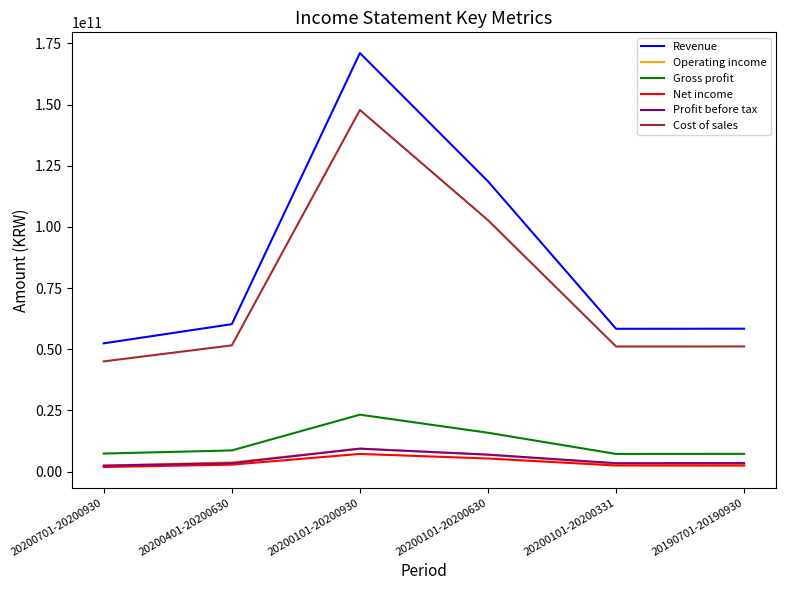

True or false: Cost of sales and Revenue cross at least once.

False